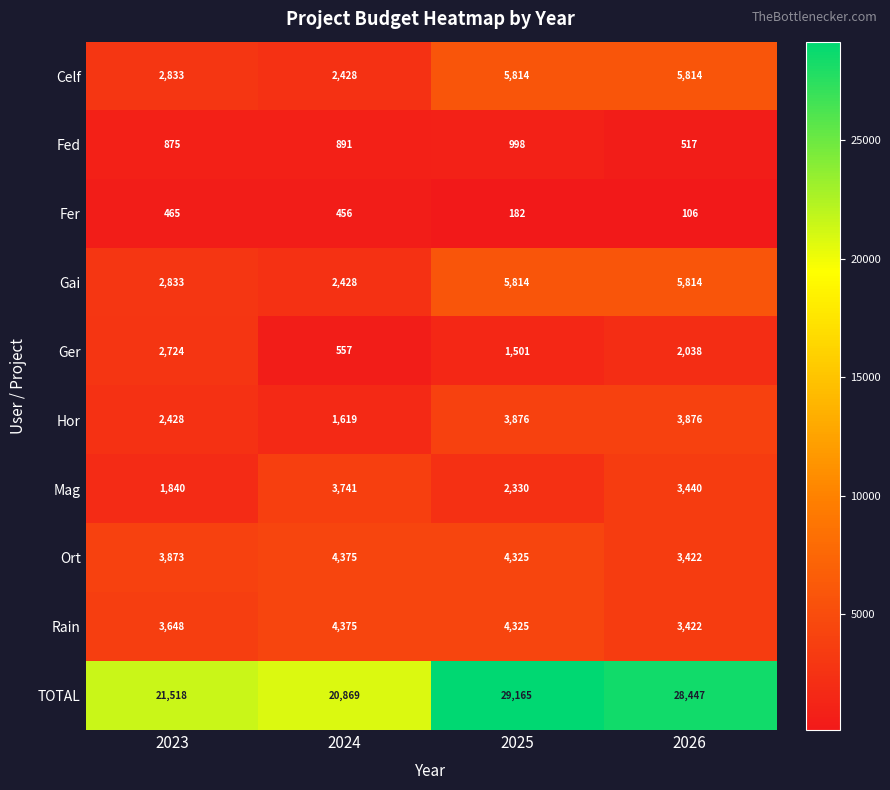

How many data points in Rain are less than 4325?

2